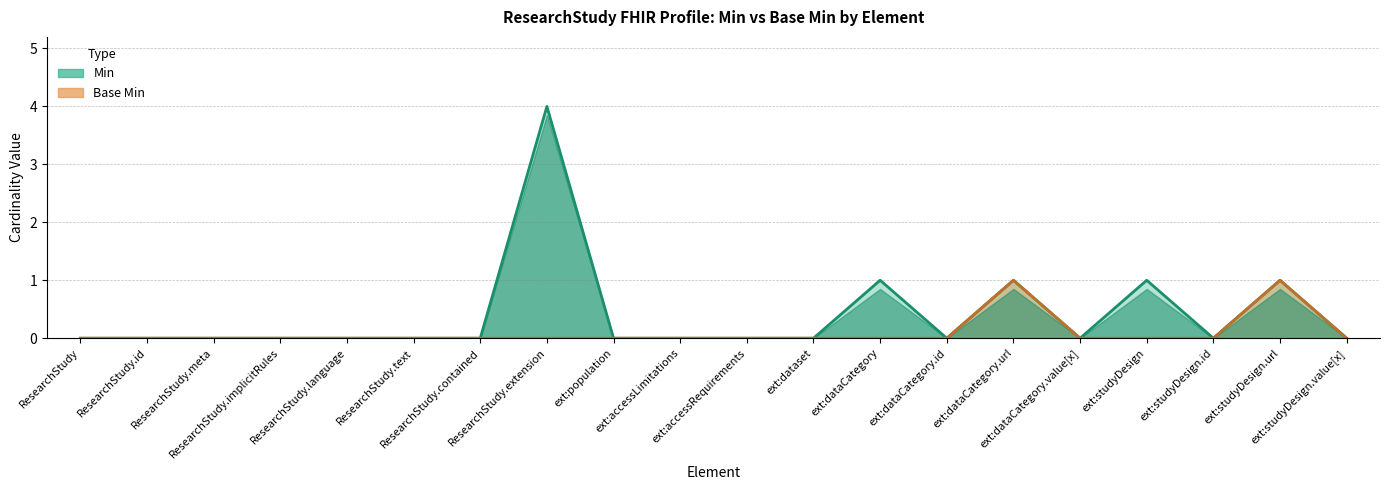

How many lines are shown in the chart?

2